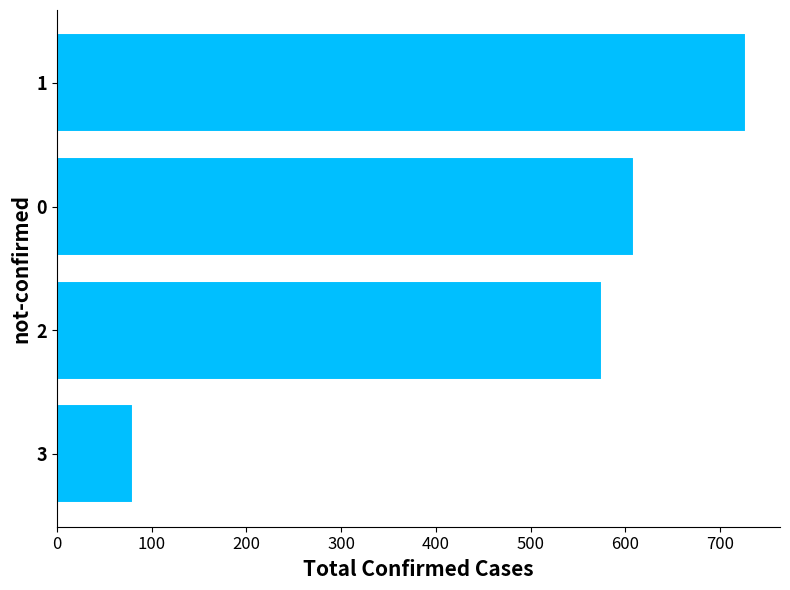

What is the smallest value displayed?

80